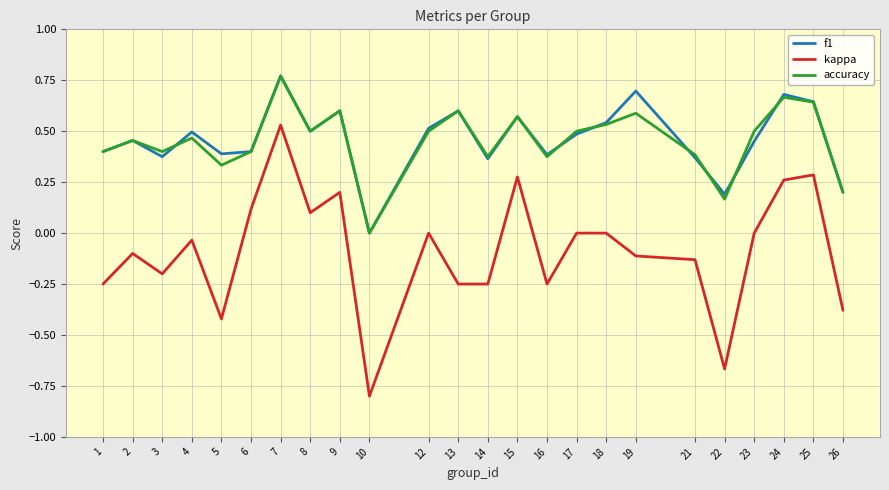

What are all the series names shown in the legend?

f1, kappa, accuracy